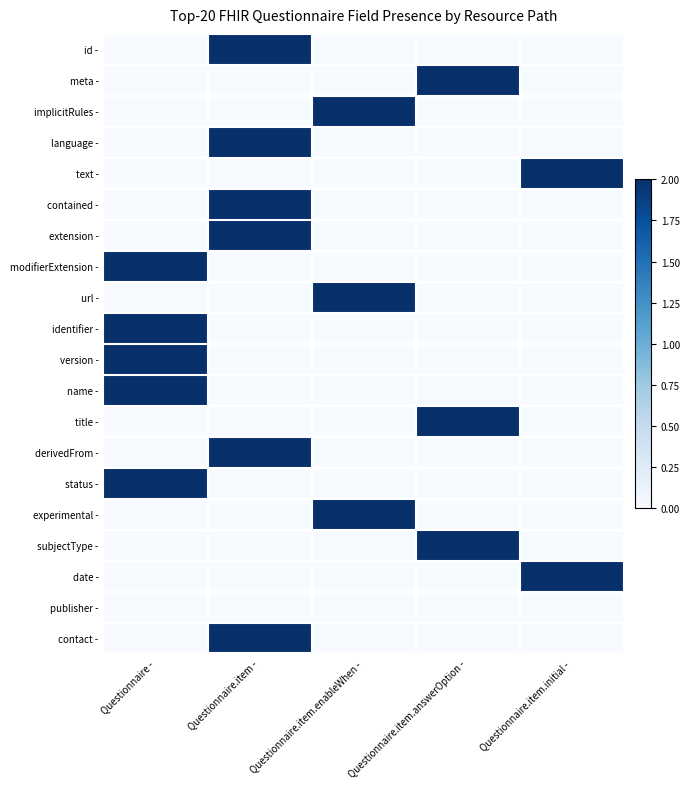

What is the total value across all series at Questionnaire -?

10